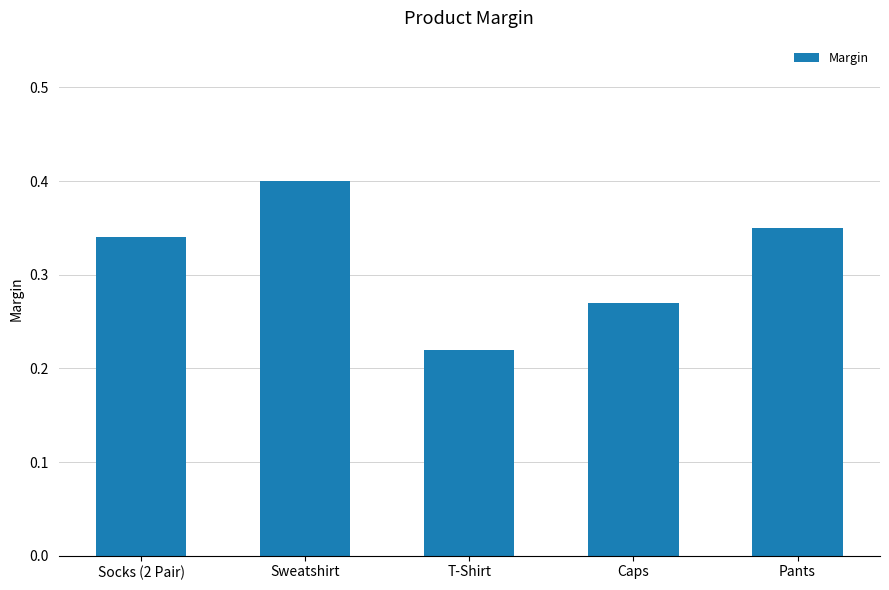

Rank the categories by value from highest to lowest.

Sweatshirt, Pants, Socks (2 Pair), Caps, T-Shirt